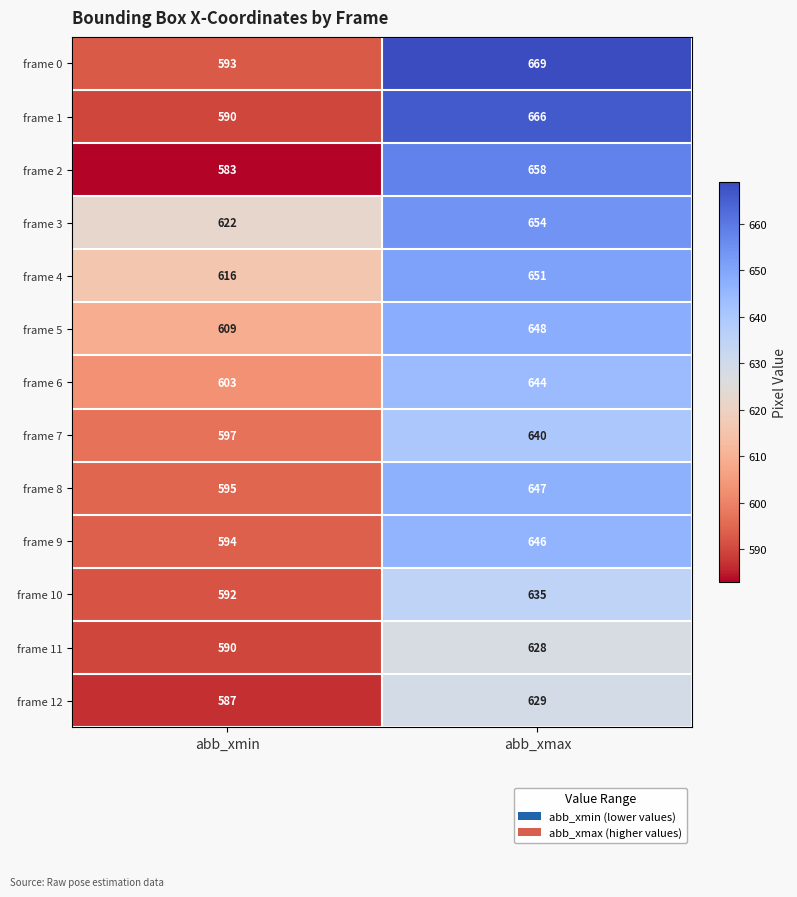

What is the difference between the frame 2 values at abb_xmax and abb_xmin?

75